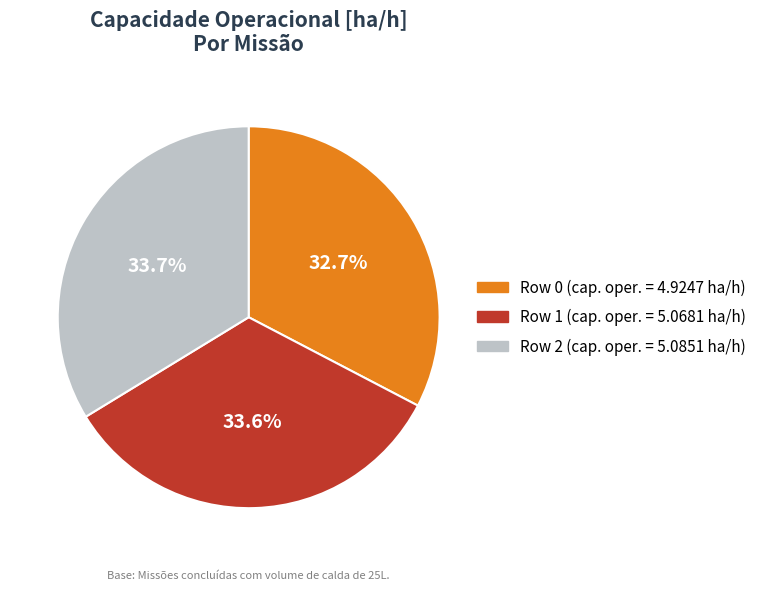

To the nearest percent, what is the average slice percentage?

33%